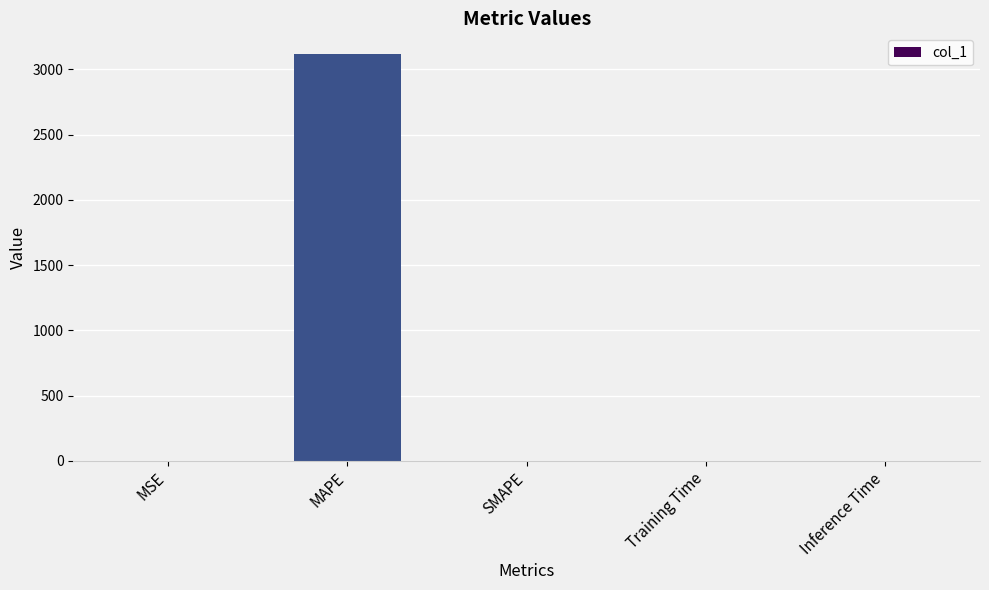

Which label corresponds to the largest value in the chart?

MAPE